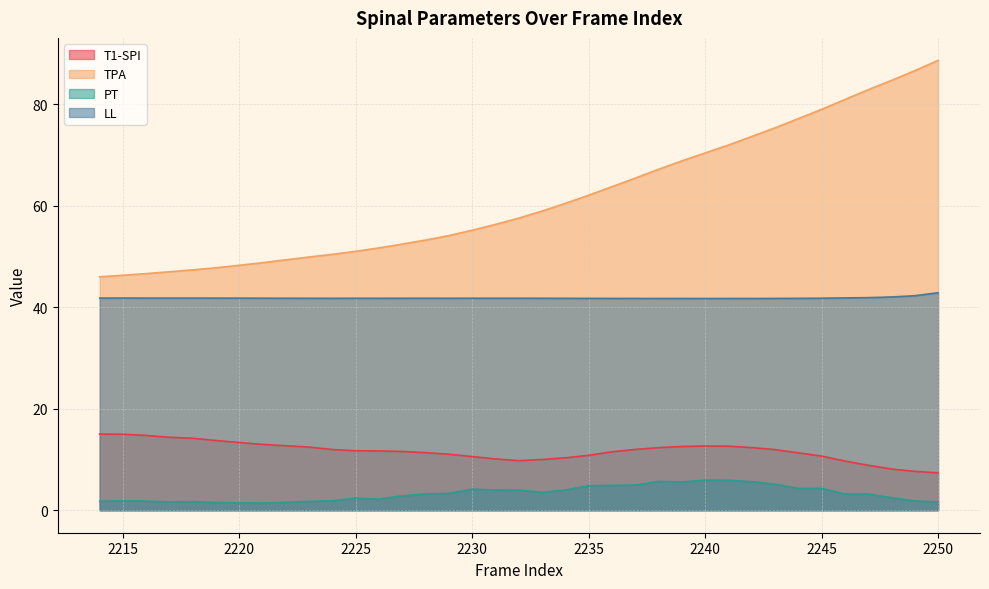

Reading right to left, list all the values displayed in this chart.

T1-SPI: 2250=7.4	2249=7.7	2248=8.1	2247=8.9	2246=9.7	2245=10.7	2244=11.3	2243=11.9	2242=12.3	2241=12.6	2240=12.6	2239=12.6	2238=12.3	2237=12.0	2236=11.5	2235=10.8	2234=10.3	2233=10.0	2232=9.8	2231=10.1	2230=10.6	2229=11.0	2228=11.3	2227=11.6	2226=11.7	2225=11.7	2224=12.0	2223=12.4	2222=12.7	2221=13.0	2220=13.3	2219=13.7	2218=14.2	2217=14.4	2216=14.7	2215=15.0	2214=15.0
TPA: 2250=88.6	2249=86.6	2248=84.7	2247=82.8	2246=80.9	2245=79.0	2244=77.1	2243=75.3	2242=73.6	2241=71.9	2240=70.4	2239=68.8	2238=67.2	2237=65.4	2236=63.7	2235=62.1	2234=60.5	2233=58.9	2232=57.6	2231=56.3	2230=55.2	2229=54.1	2228=53.2	2227=52.4	2226=51.7	2225=51.0	2224=50.4	2223=49.9	2222=49.3	2221=48.8	2220=48.3	2219=47.8	2218=47.4	2217=47.0	2216=46.6	2215=46.3	2214=46.0
PT: 2250=1.6	2249=1.8	2248=2.5	2247=3.2	2246=3.2	2245=4.3	2244=4.3	2243=5.1	2242=5.6	2241=5.9	2240=5.9	2239=5.6	2238=5.7	2237=5.0	2236=4.9	2235=4.8	2234=4.0	2233=3.5	2232=4.0	2231=4.0	2230=4.2	2229=3.3	2228=3.2	2227=2.8	2226=2.2	2225=2.4	2224=1.9	2223=1.7	2222=1.6	2221=1.4	2220=1.4	2219=1.5	2218=1.7	2217=1.6	2216=1.8	2215=1.8	2214=1.8
LL: 2250=42.9	2249=42.3	2248=42.0	2247=41.9	2246=41.8	2245=41.8	2244=41.7	2243=41.7	2242=41.7	2241=41.7	2240=41.7	2239=41.7	2238=41.7	2237=41.7	2236=41.7	2235=41.7	2234=41.7	2233=41.8	2232=41.8	2231=41.8	2230=41.8	2229=41.8	2228=41.8	2227=41.8	2226=41.8	2225=41.8	2224=41.8	2223=41.8	2222=41.8	2221=41.8	2220=41.8	2219=41.8	2218=41.8	2217=41.8	2216=41.8	2215=41.8	2214=41.8